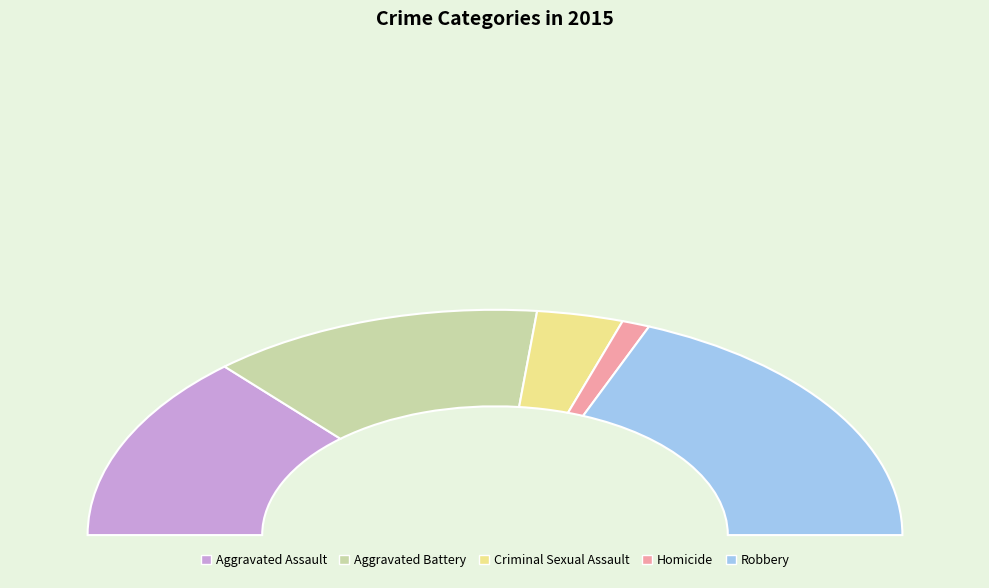

Is it true that Aggravated Assault is 20% of the pie?

False